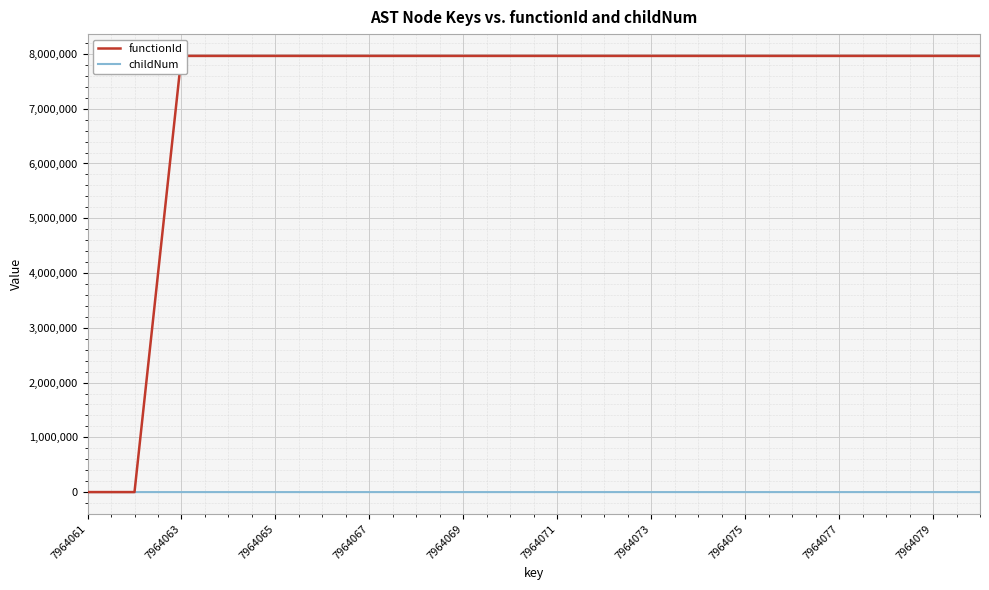

What is the average value of the functionId series?

7167656